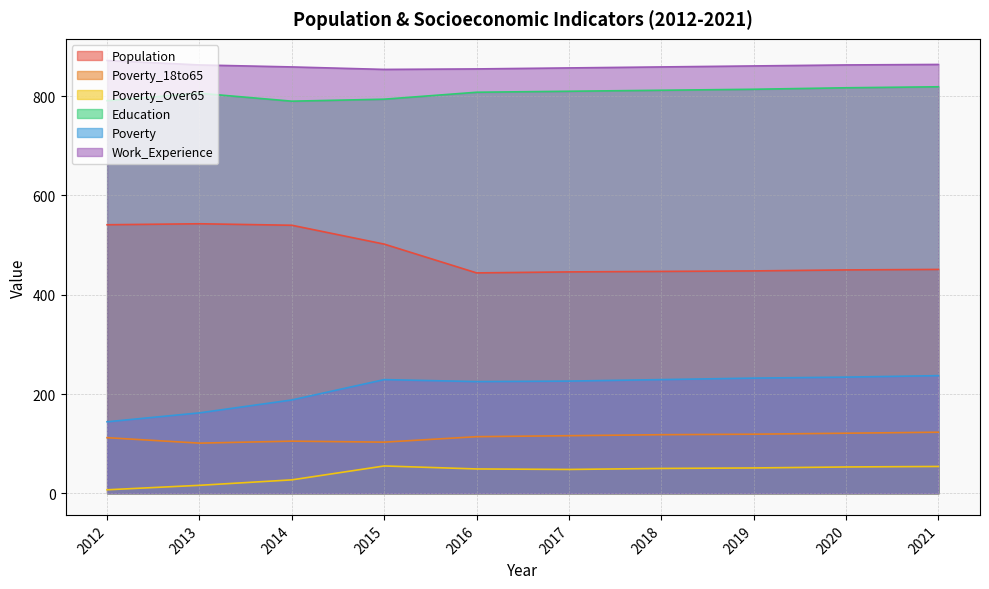

What is the sum of the Poverty values at 2021 and 2019?

469